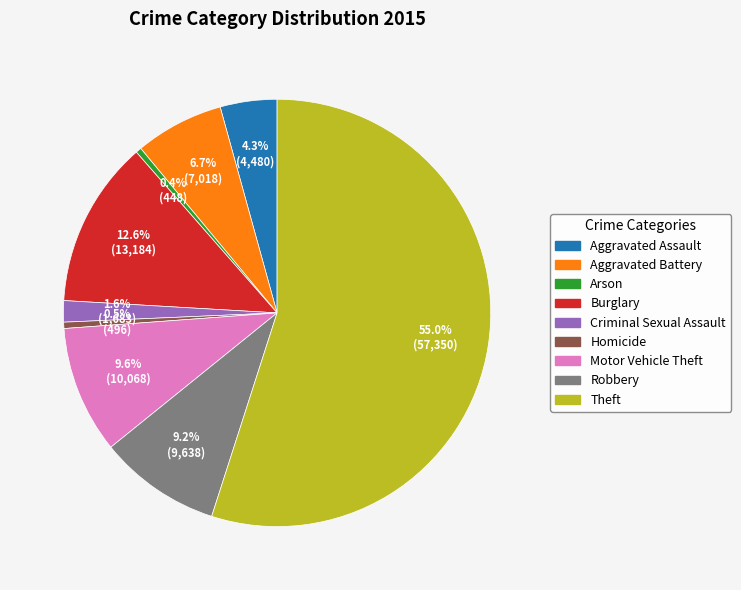

Between Arson and Theft, which is larger?

Theft